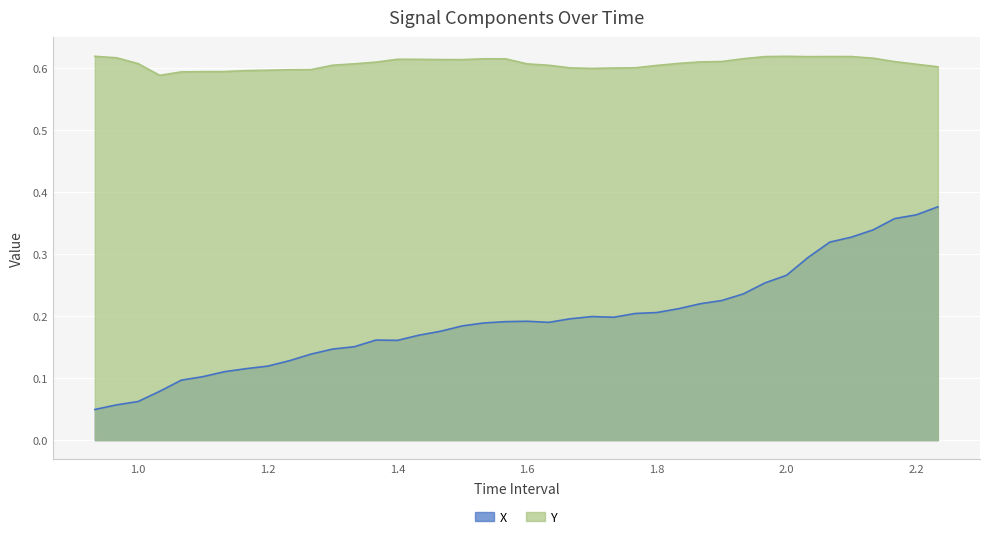

Which series has the largest total across all categories?

Y